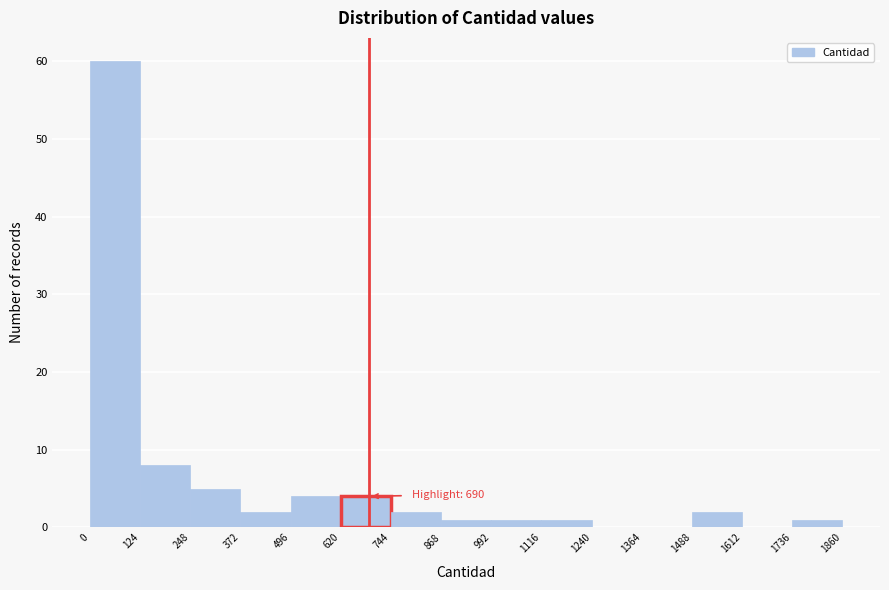

Which range on the x-axis has the tallest bar?

0 to 124